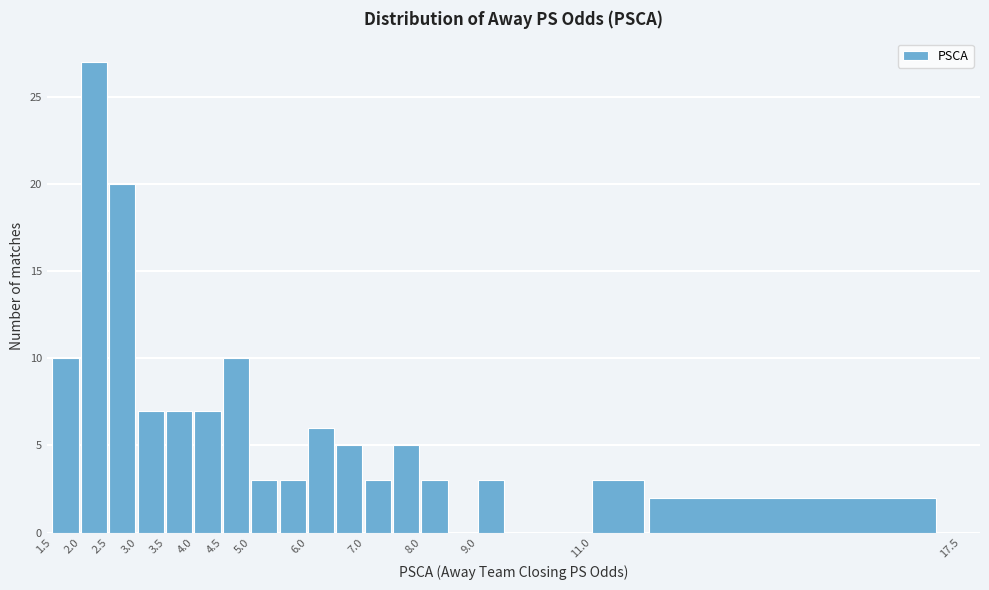

Reading left to right, list every bar in this chart as the range it spans on the x-axis followed by its height. The values are not printed on the chart, so give them approximately, as read against the axis.

1.5 to 2.0: 10
2.0 to 2.5: 27
2.5 to 3.0: 20
3.0 to 3.5: 7
3.5 to 4.0: 7
4.0 to 4.5: 7
4.5 to 5.0: 10
5.0 to 5.5: 3
5.5 to 6.0: 3
6.0 to 6.5: 6
6.5 to 7.0: 5
7.0 to 7.5: 3
7.5 to 8.0: 5
8.0 to 8.5: 3
8.5 to 9.0: 0
9.0 to 9.5: 3
9.5 to 10.0: 0
10.0 to 11.0: 0
11.0 to 12.0: 3
12.0 to 17.5: 2